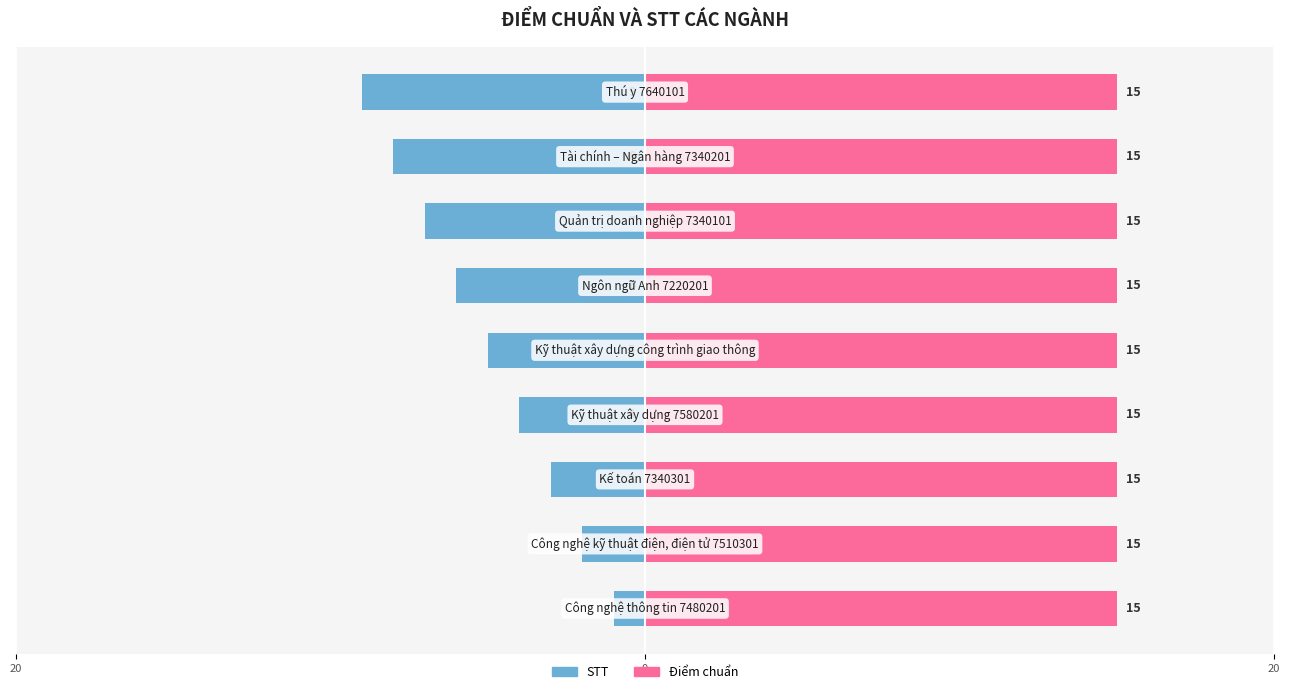

How many bars are there in total?

18